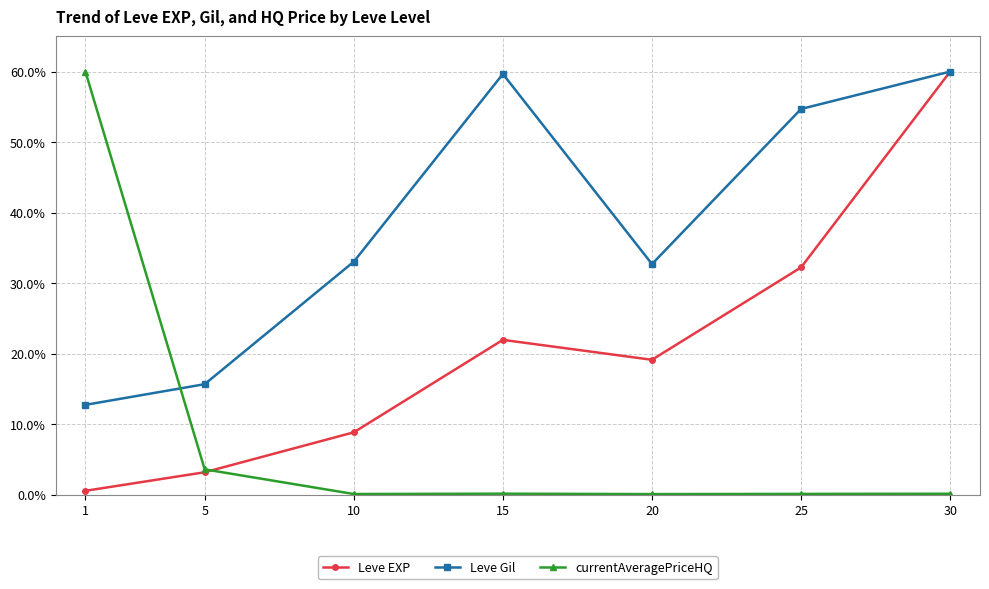

At which label does Leve EXP first exceed 19?

15